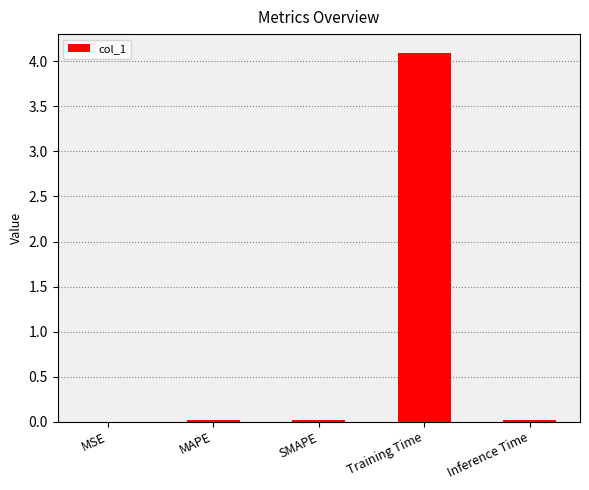

What is the average value?

0.8